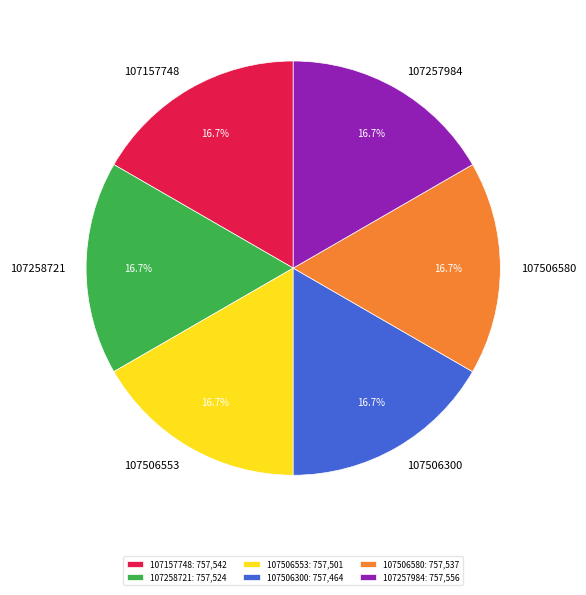

What is the ratio of the value at 107506300 to the value at 107506553?

1.0